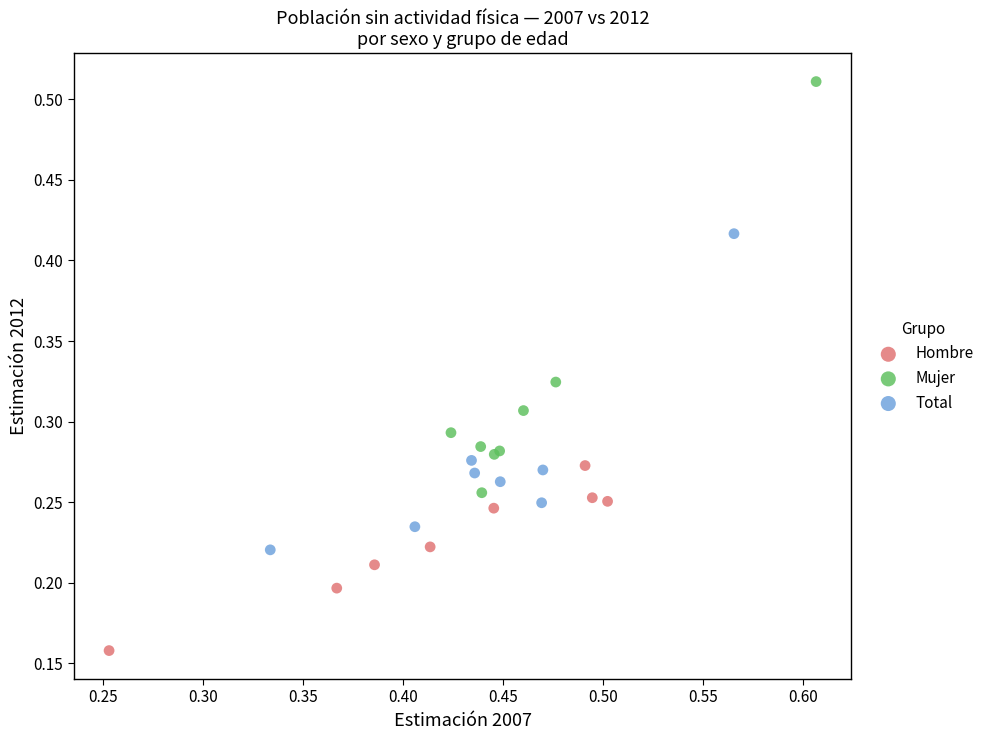

What are all the series names shown in the legend?

Hombre, Mujer, Total